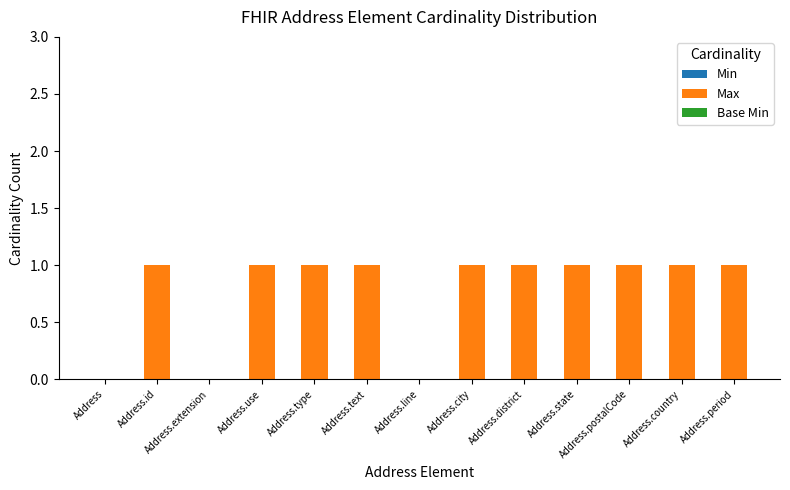

What is the sum of all values?

10